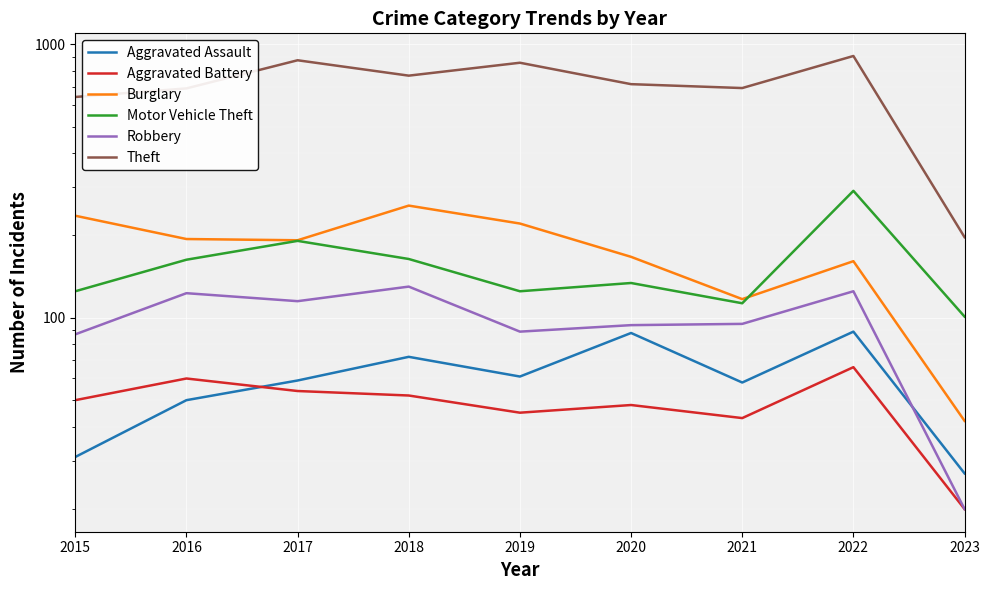

Reading left to right, list all the values displayed in this chart.

Aggravated Assault: 2015=31	2016=50	2017=59	2018=72	2019=61	2020=88	2021=58	2022=89	2023=27
Aggravated Battery: 2015=50	2016=60	2017=54	2018=52	2019=45	2020=48	2021=43	2022=66	2023=20
Burglary: 2015=236	2016=194	2017=192	2018=257	2019=221	2020=167	2021=117	2022=161	2023=42
Motor Vehicle Theft: 2015=125	2016=163	2017=191	2018=164	2019=125	2020=134	2021=113	2022=291	2023=101
Robbery: 2015=87	2016=123	2017=115	2018=130	2019=89	2020=94	2021=95	2022=125	2023=20
Theft: 2015=641	2016=689	2017=873	2018=767	2019=855	2020=714	2021=691	2022=905	2023=197